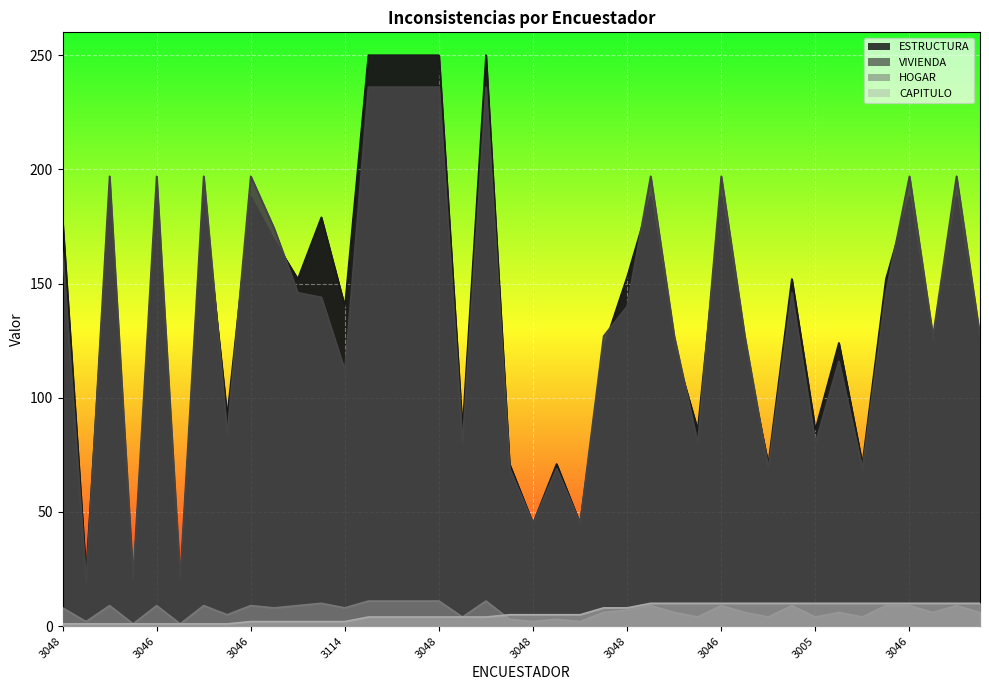

Is the value of VIVIENDA at 3114 greater than the value of ESTRUCTURA at 3046?

No